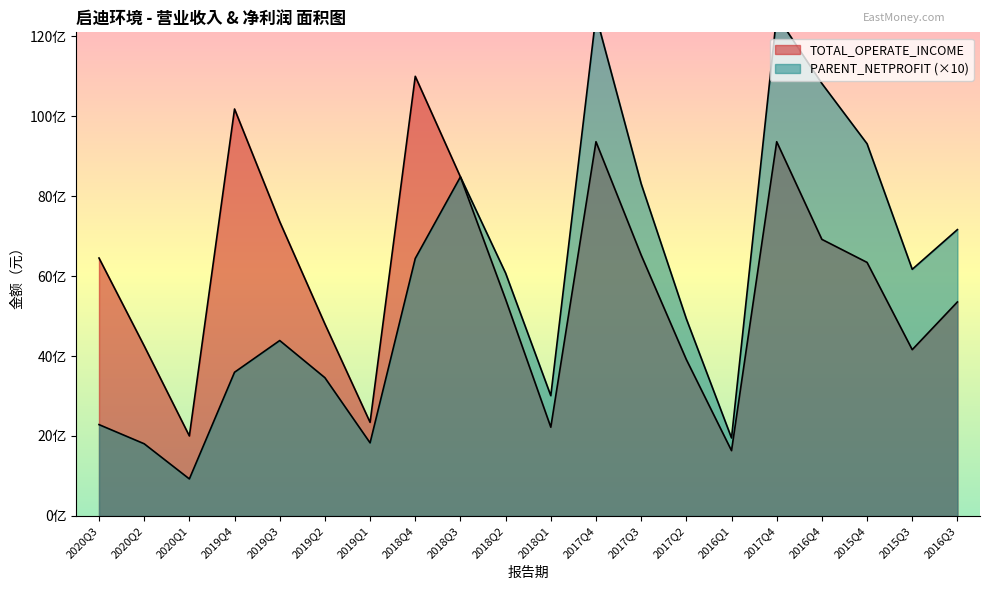

At which label does TOTAL_OPERATE_INCOME first exceed 6340587189?

2020Q3